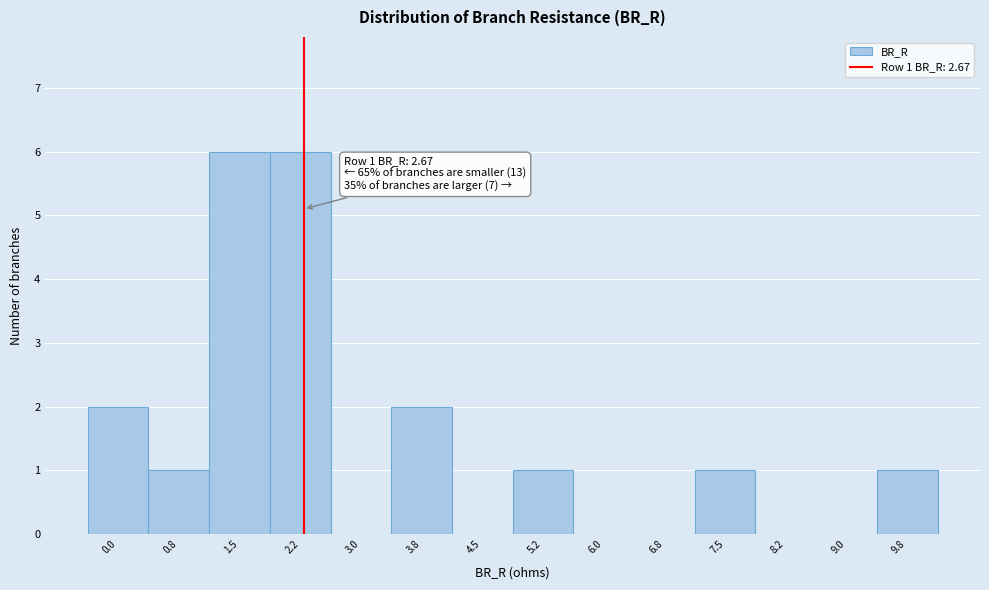

Reading left to right, list all the values displayed in this chart.

0.0=2	0.8=1	1.5=6	2.2=6	3.0=0	3.8=2	4.5=0	5.2=1	6.0=0	6.8=0	7.5=1	8.2=0	9.0=0	9.8=1